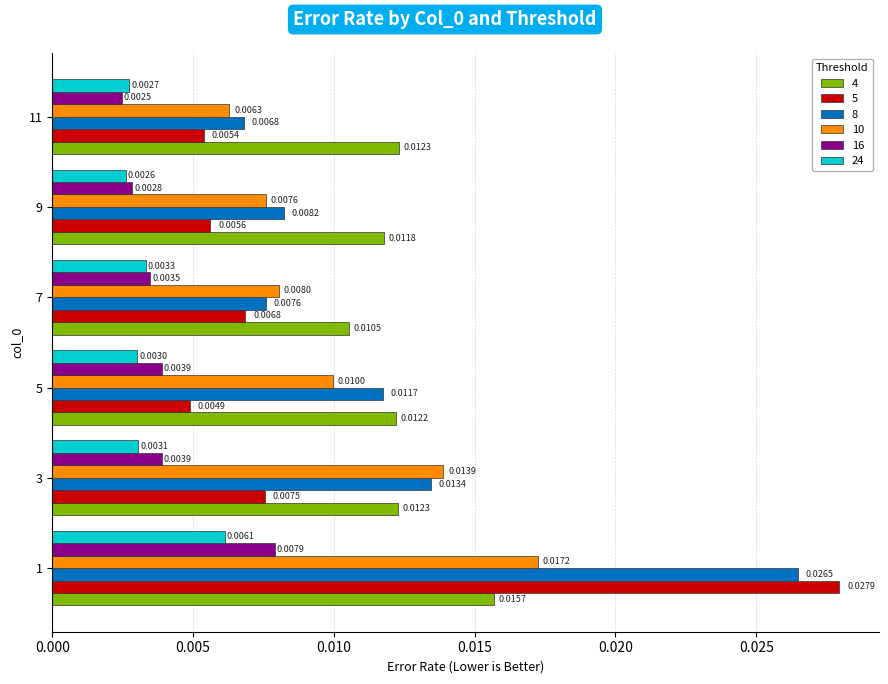

How many data points does each series have?

6